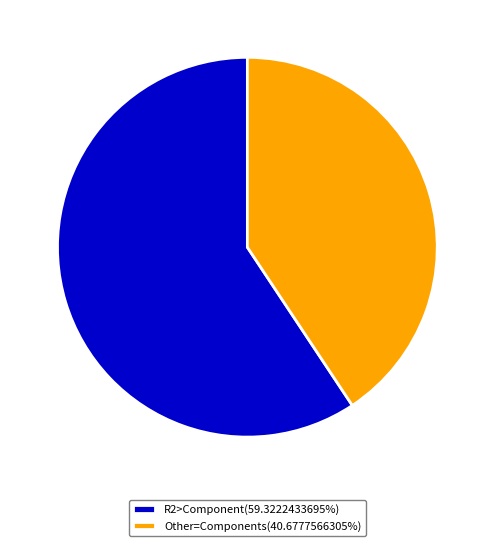

Combined, do R2>Component(59.3222433695%) and Other=Components(40.6777566305%) account for over 50%?

Yes